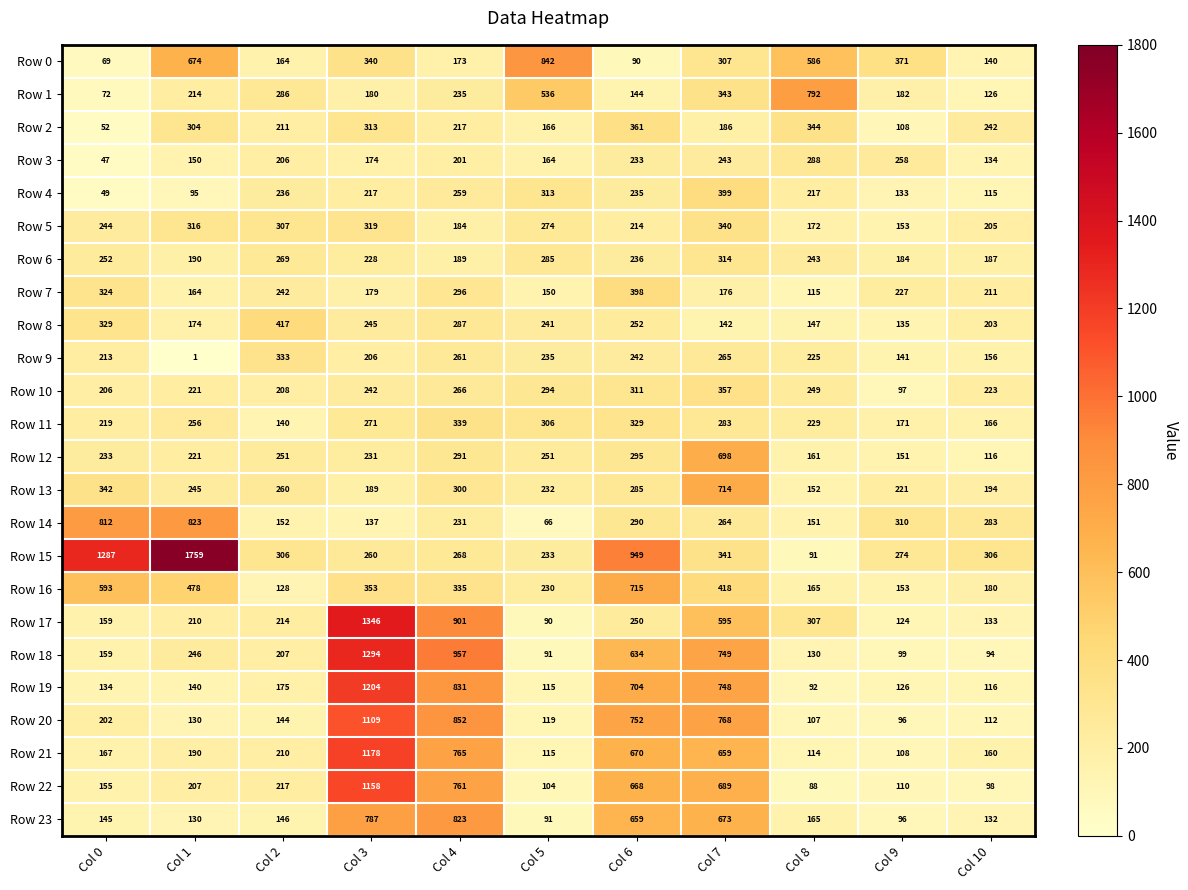

The value of Row 7 at Col 3 is 179. True or false?

True